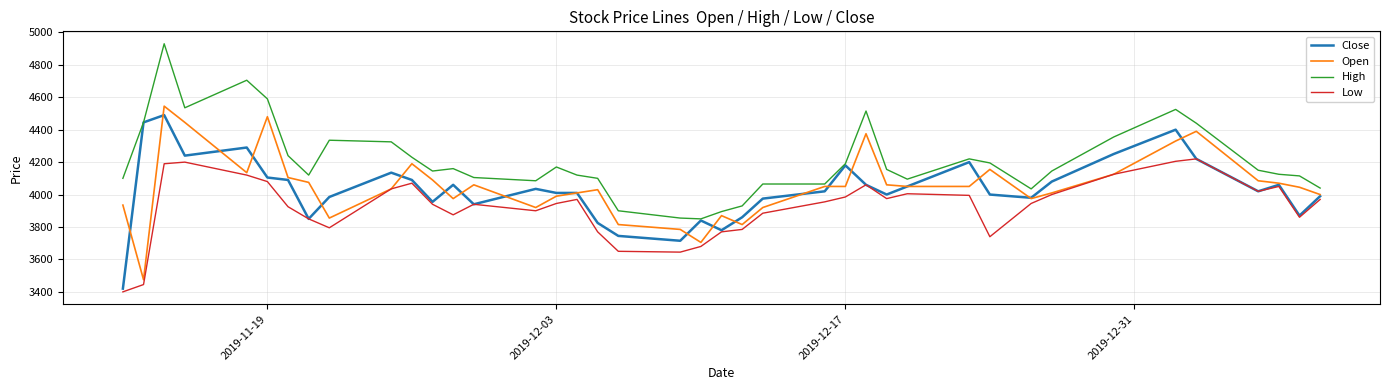

What is the sum of all Close values?

161270